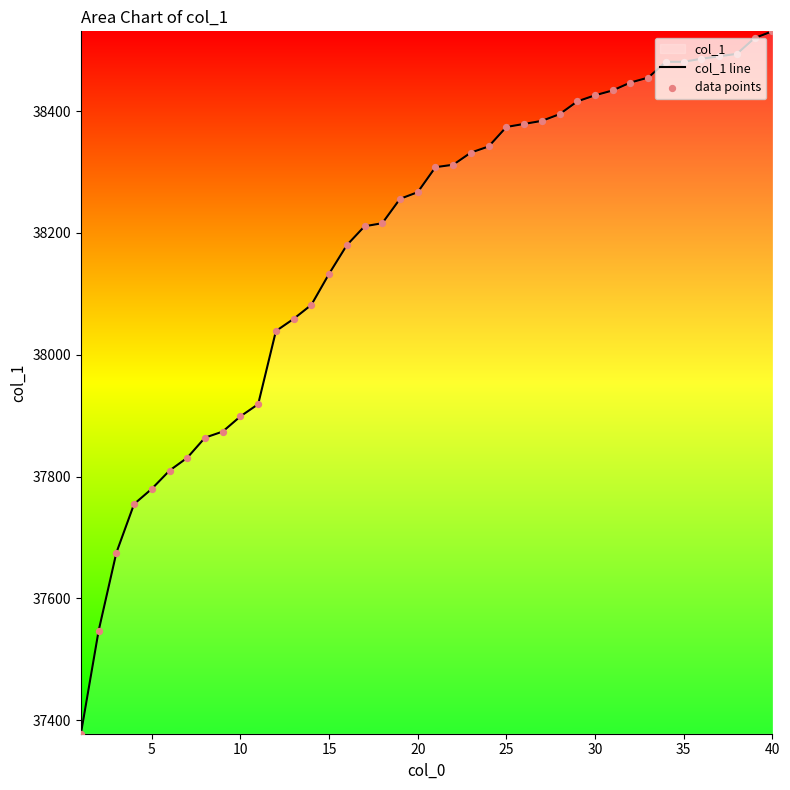

Which series reaches the minimum Y coordinate?

col_1 line